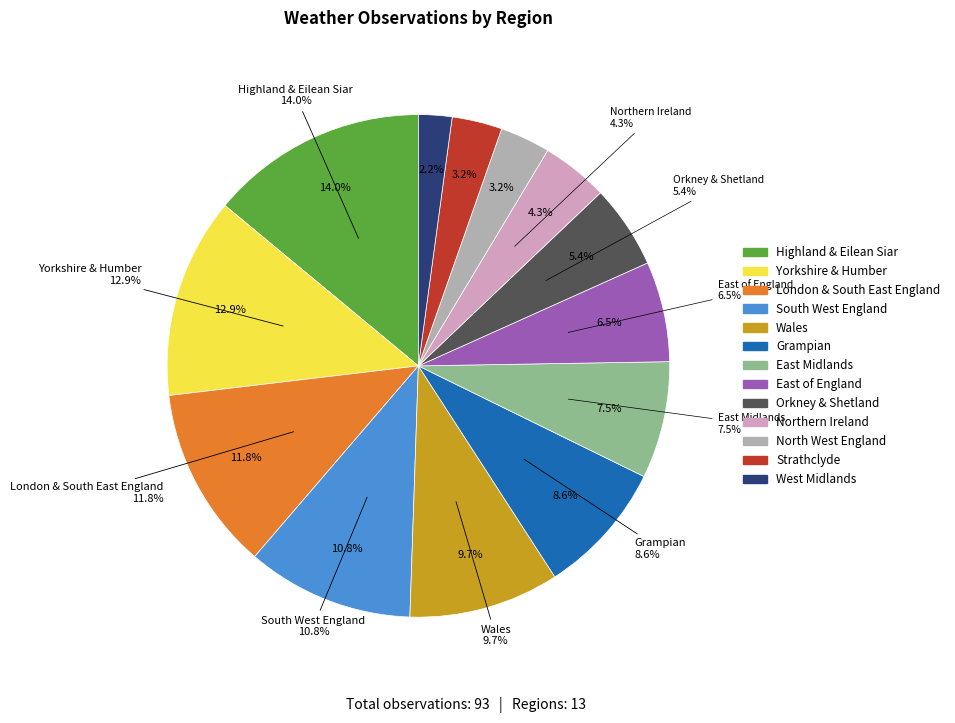

Which category has the biggest portion of the pie?

Highland & Eilean Siar